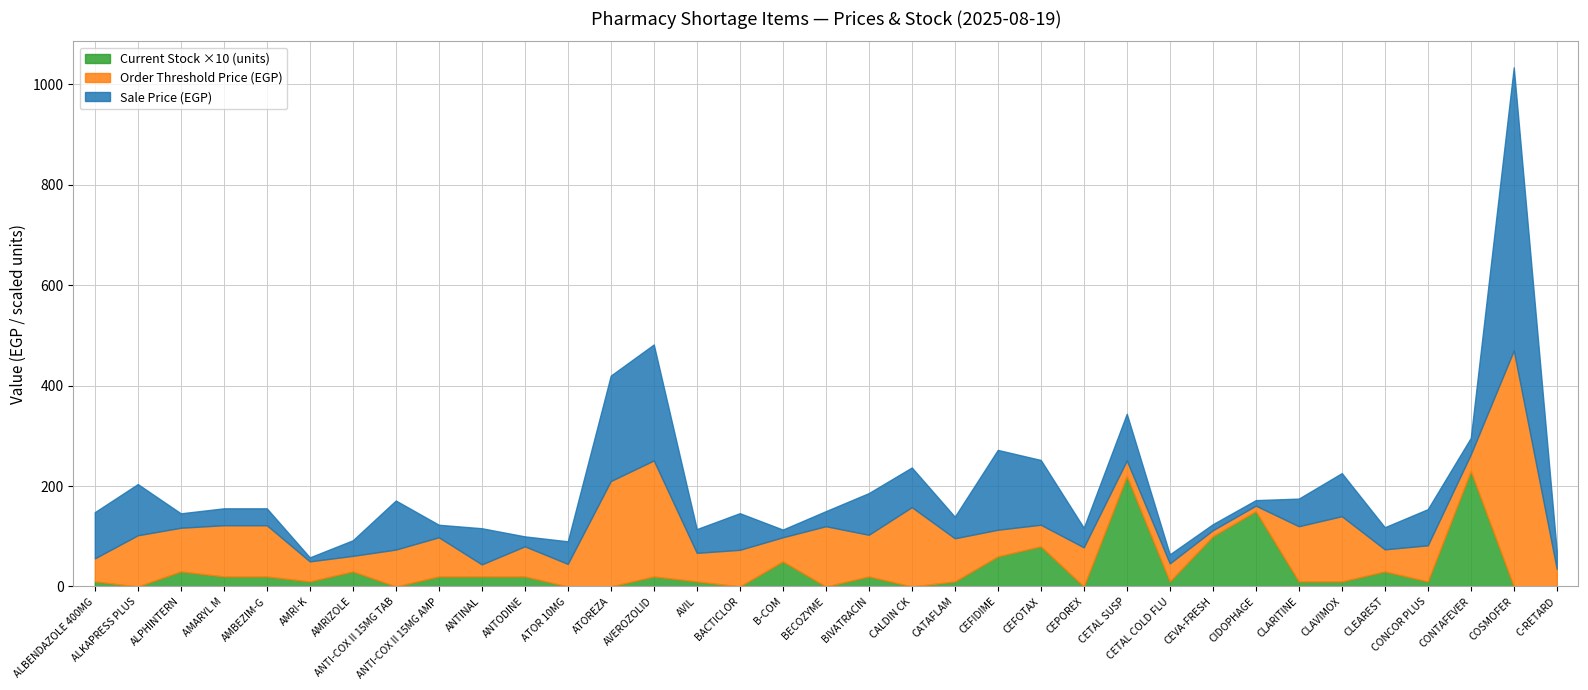

How many values in the Sale Price series are below 45?

17